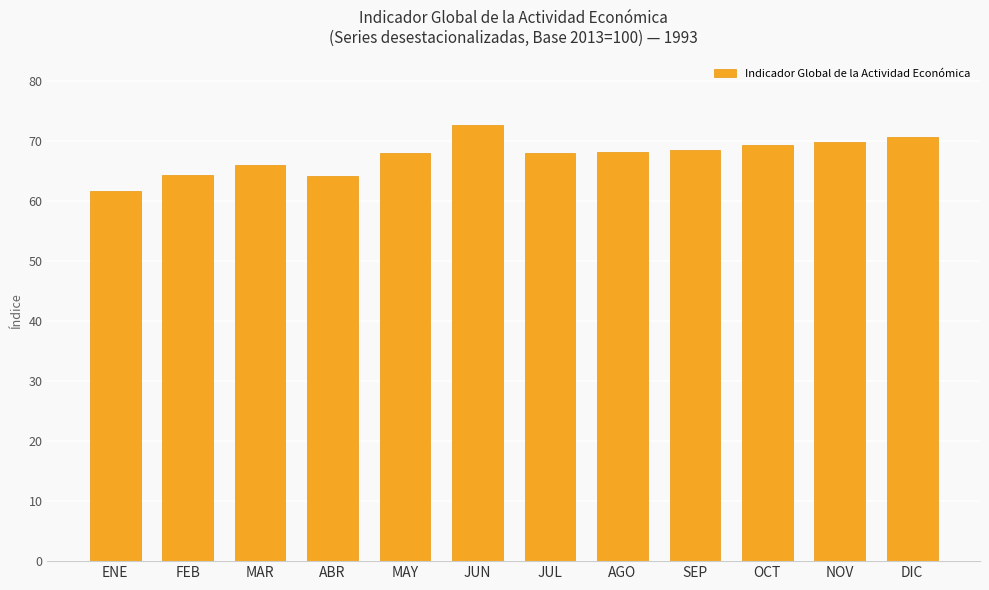

Between AGO and NOV, which is larger?

NOV